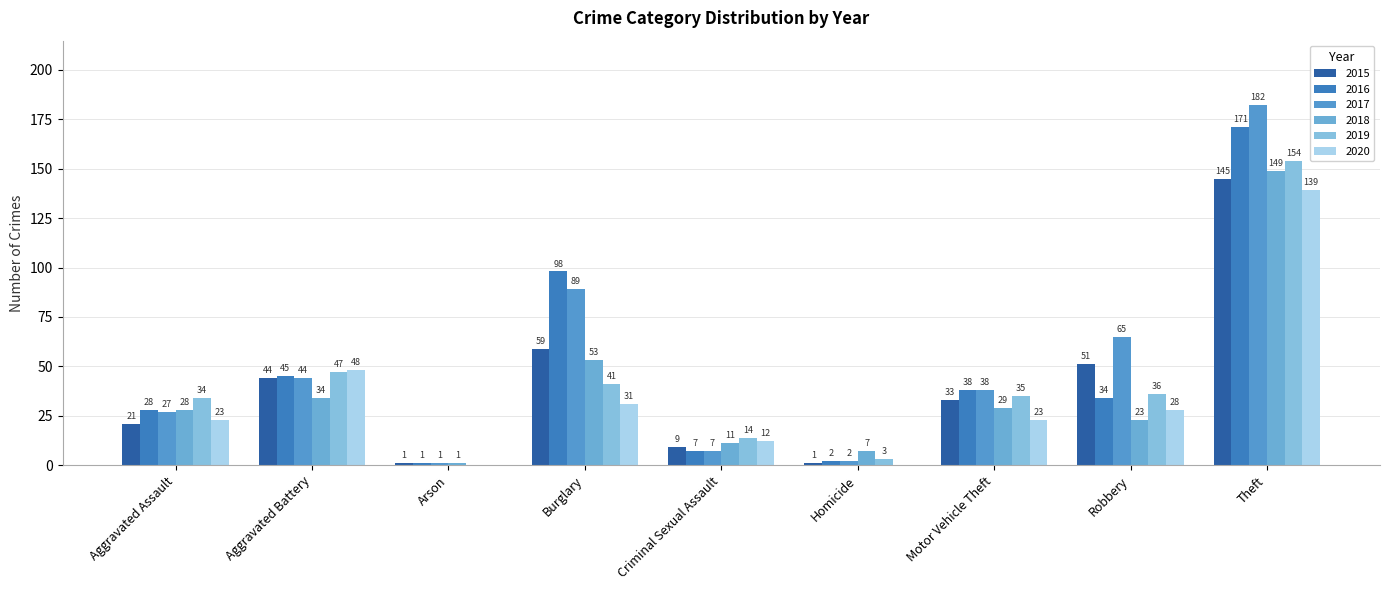

Count the number of categories in the chart.

9